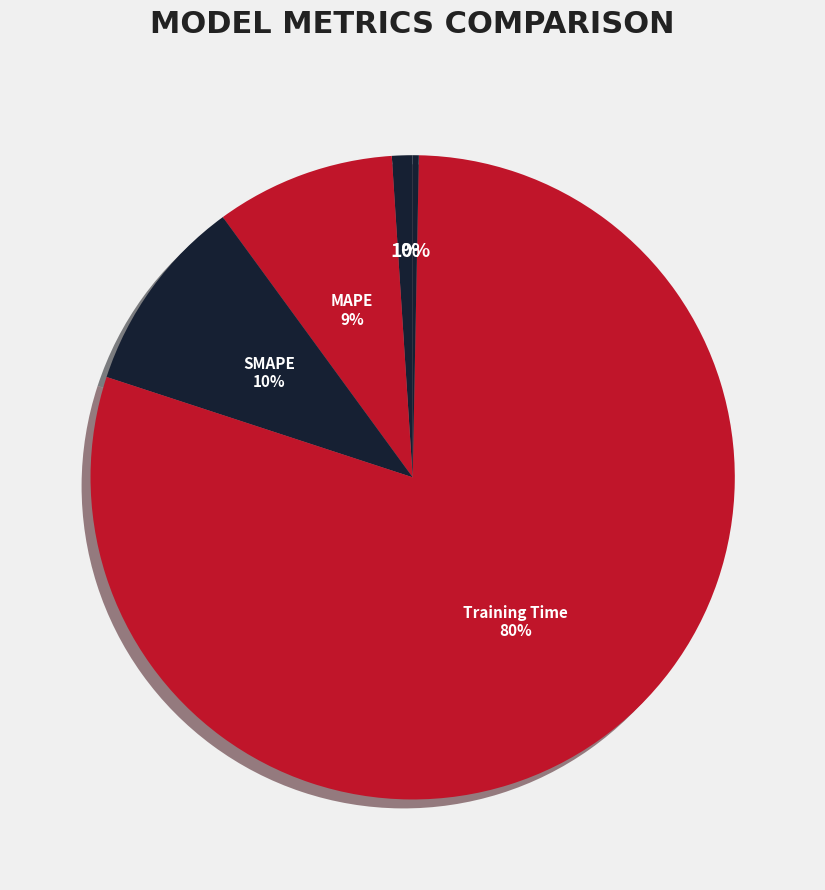

Rank the categories by value from lowest to highest.

Inference Time, MSE, MAPE, SMAPE, Training Time